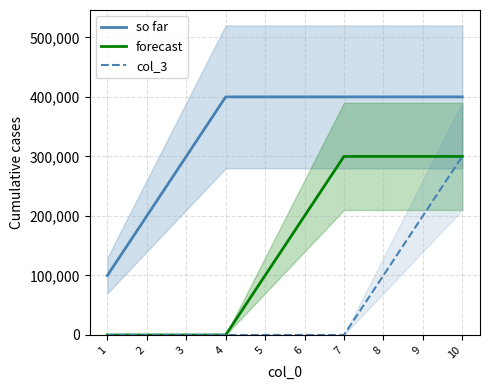

What is the maximum value for col_3?

300000